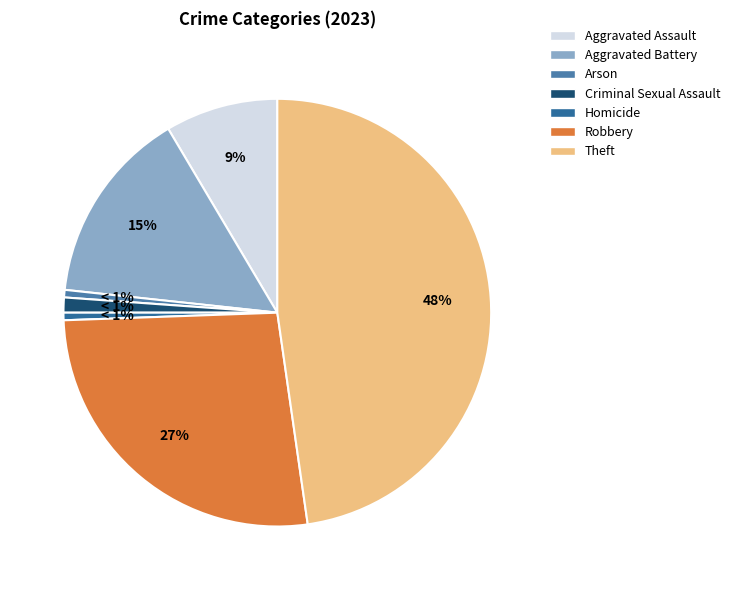

Does Aggravated Battery account for over 50% of the chart?

No